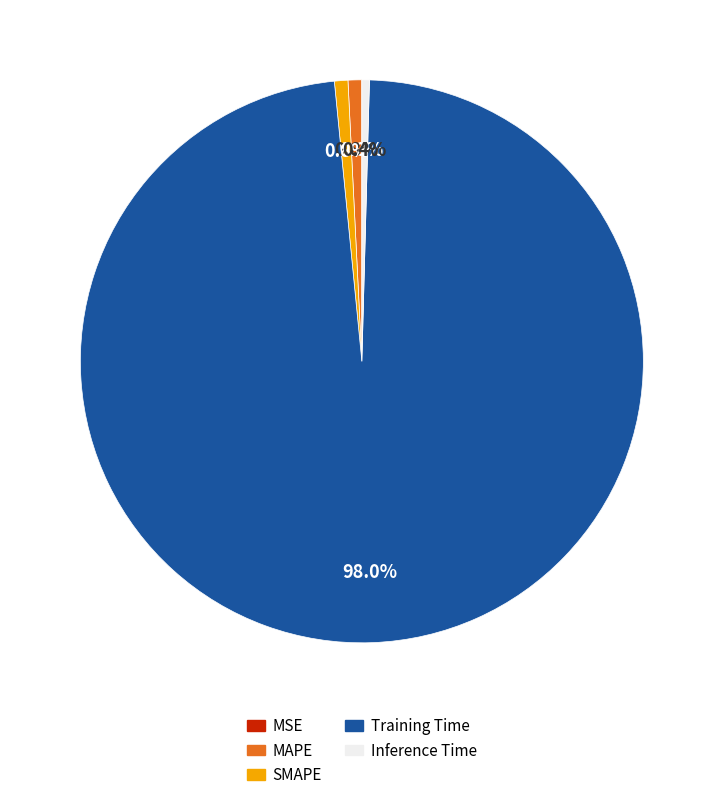

Which category has the biggest portion of the pie?

Training Time